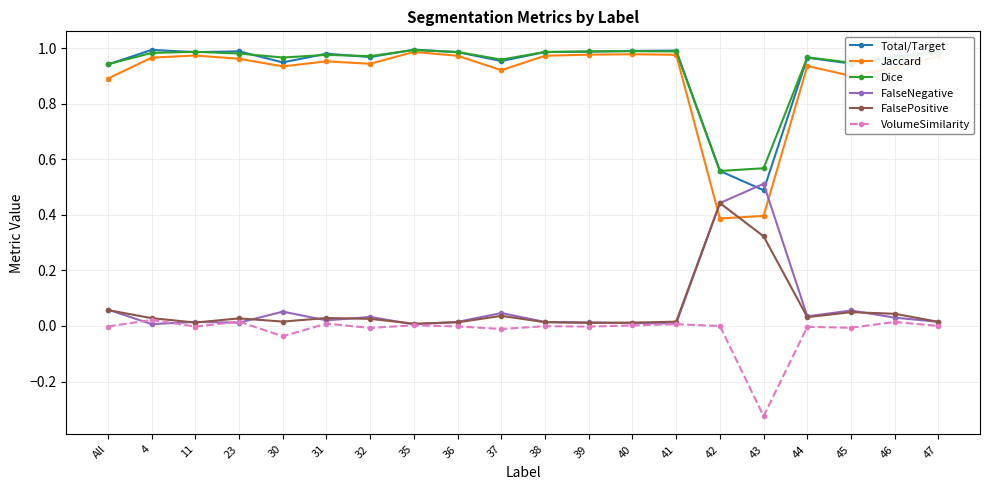

What is the label of the 3rd point from the right?

45